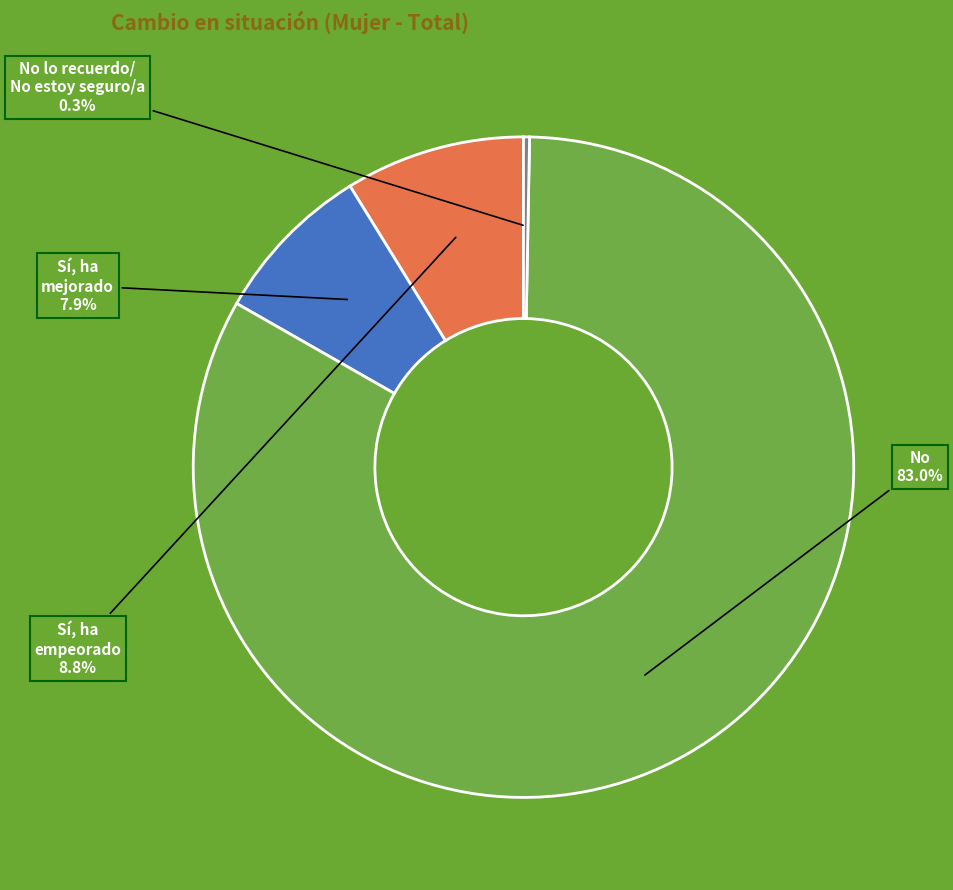

Does any single category account for the majority?

Yes